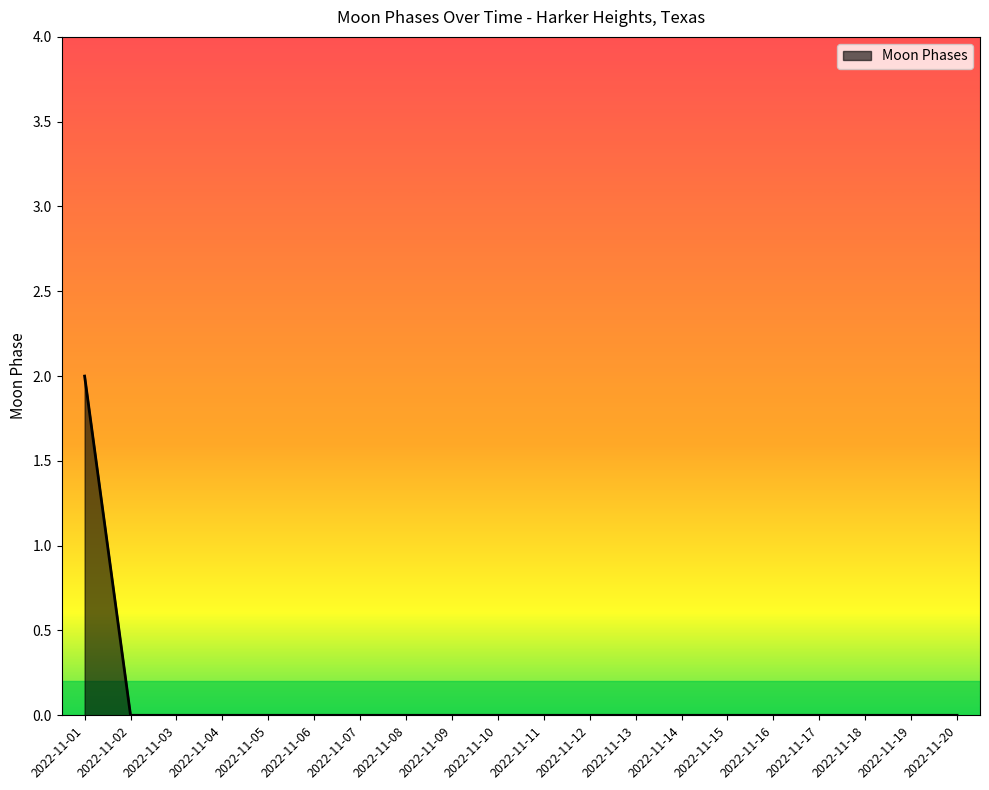

The value at 2022-11-09 is 1. True or false?

False